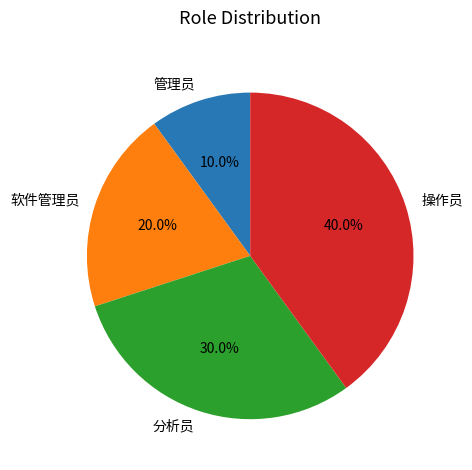

What is the ratio of the value at 管理员 to the value at 软件管理员?

0.5